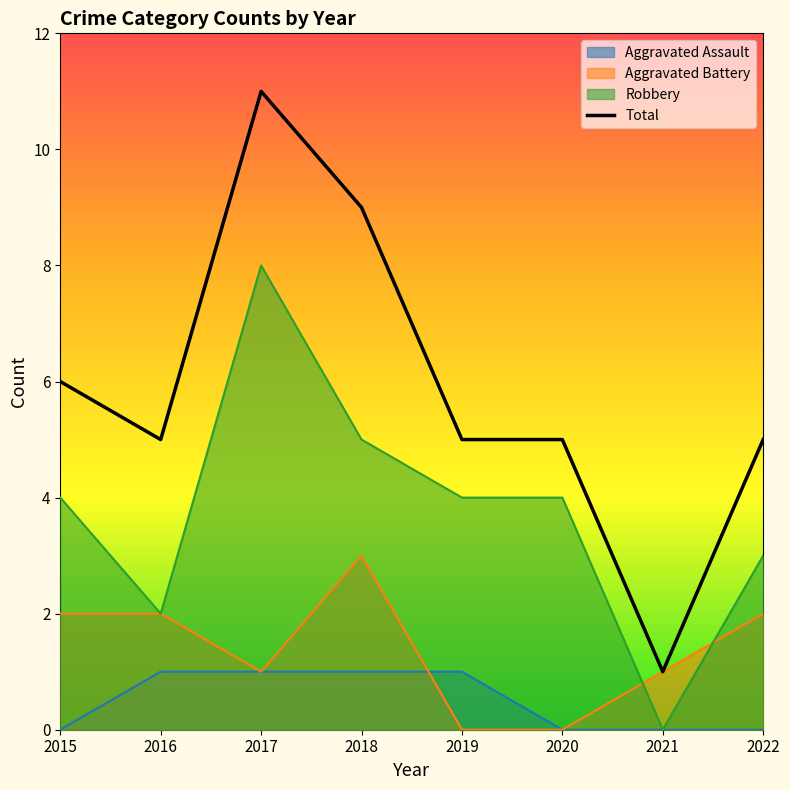

What is the value of the 8th point from the left?

5